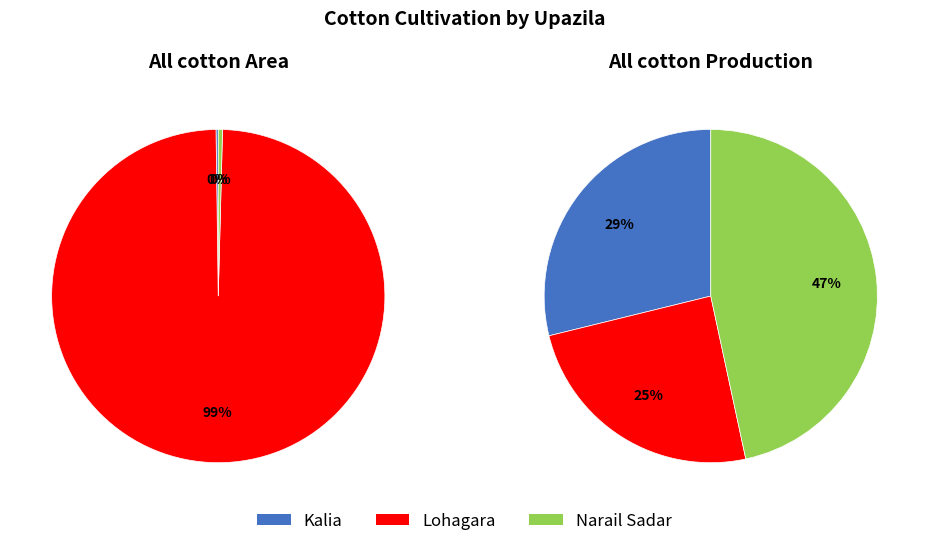

Rank the series by their maximum value, from highest to lowest.

All cotton Area, All cotton Production